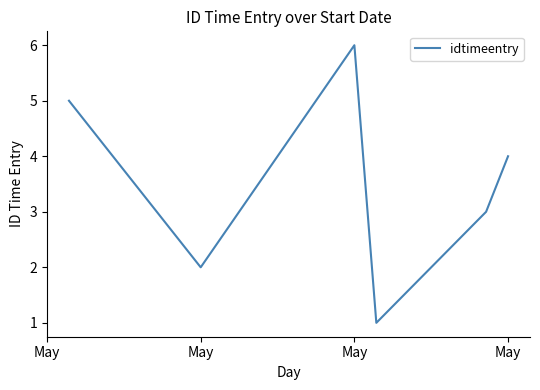

How many values are below 4?

3